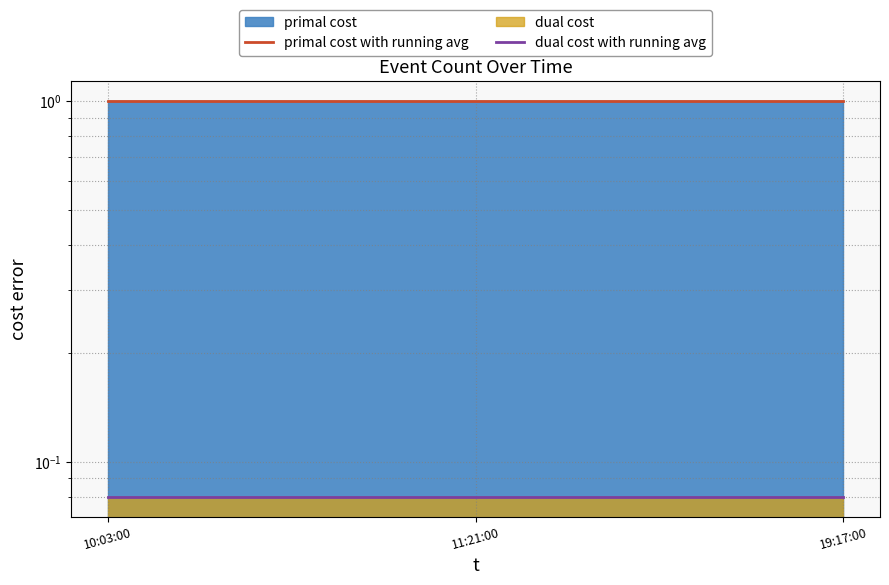

Is it true that dual cost with running avg equals 0.1 at 19:17:00?

True